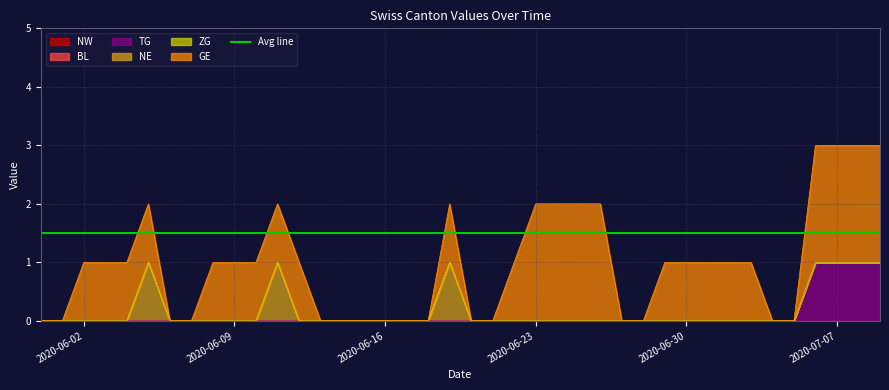

True or false: NW and NE cross at least once.

False